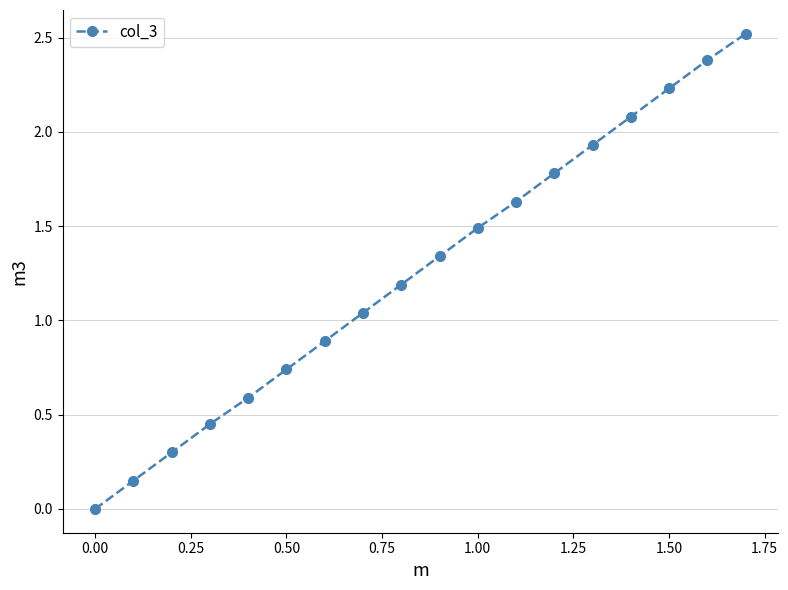

What is the difference between the maximum and minimum values?

2.5